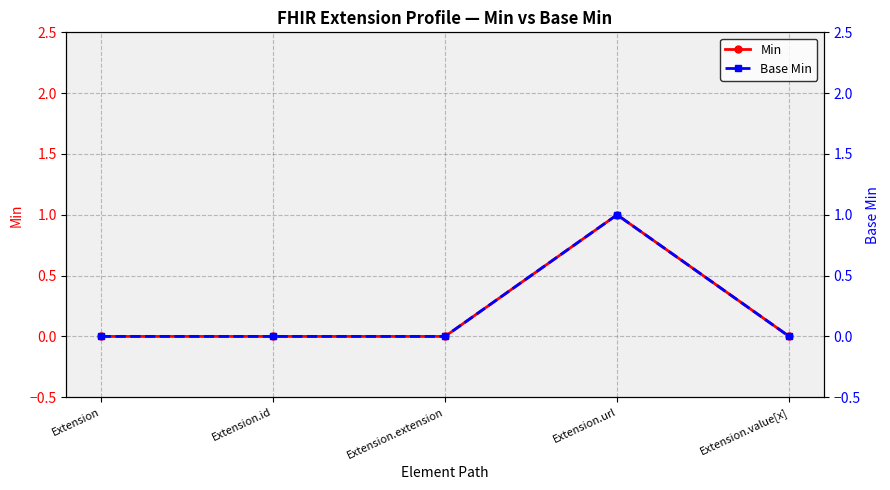

What is the sum of all Base Min values?

1